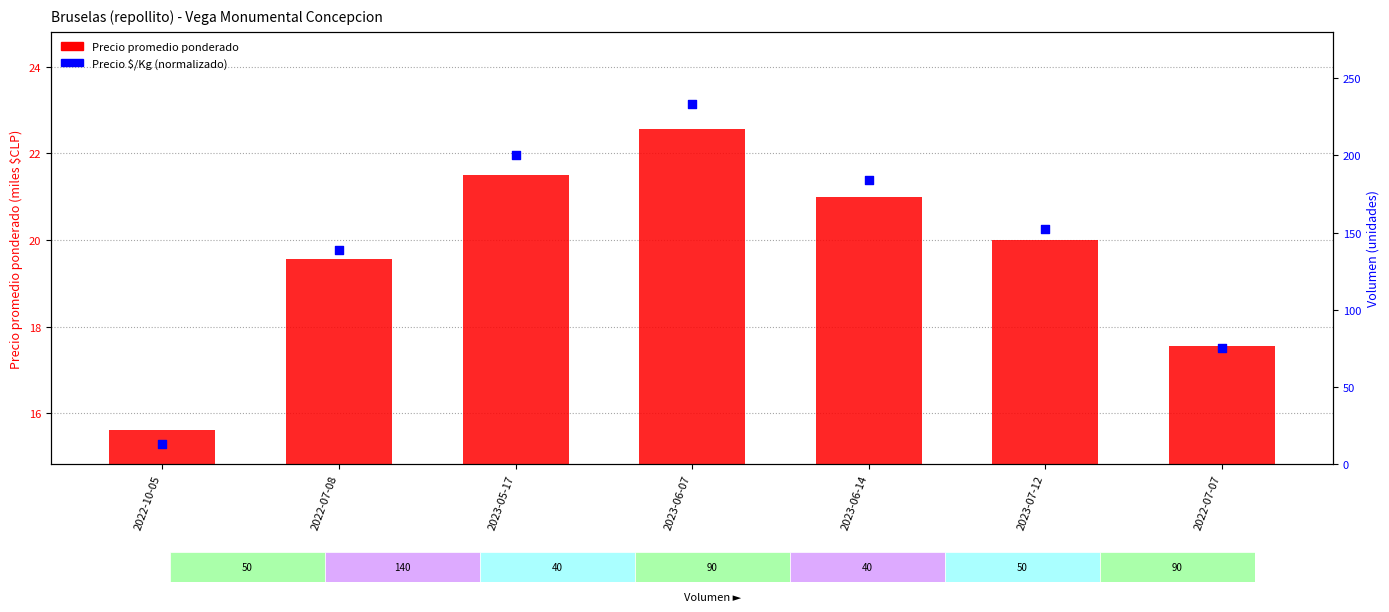

Which series has the largest total across all categories?

Precio $/Kg (normalizado)